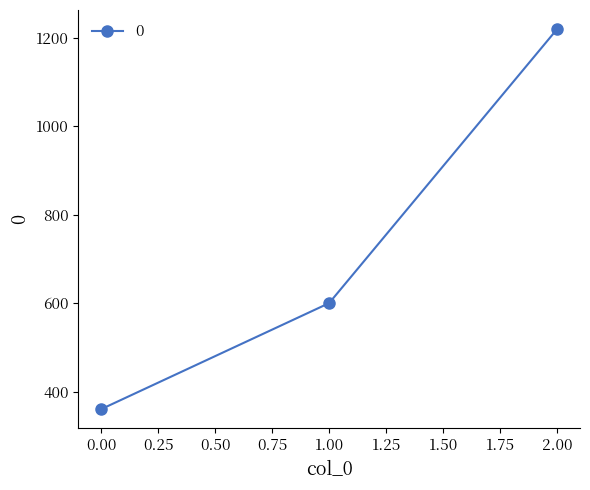

How many lines are shown in the chart?

1